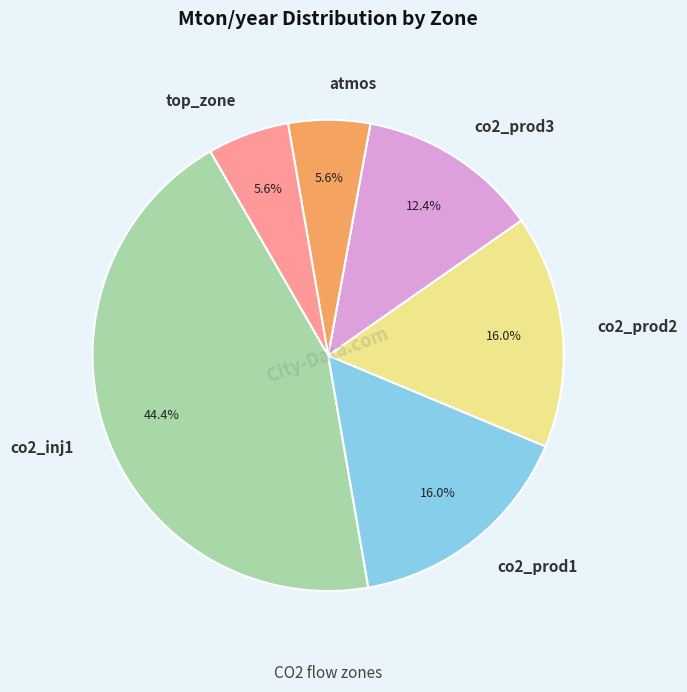

What is the largest slice in the pie chart?

co2_inj1